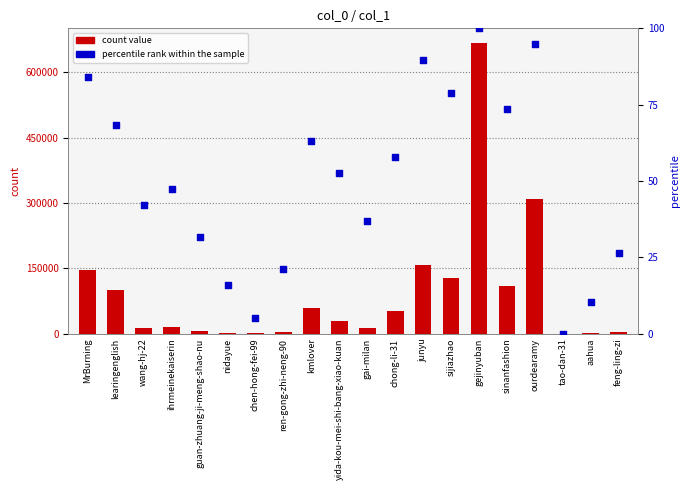

What is the total value across all series at MrBurning?

147183.2